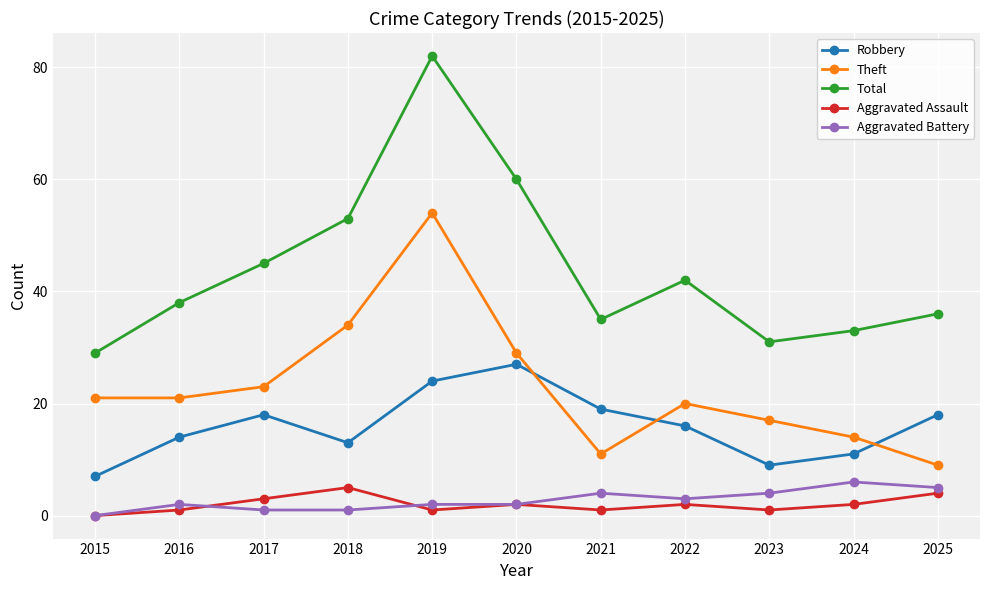

Is it true that Robbery equals 19 at 2021?

True